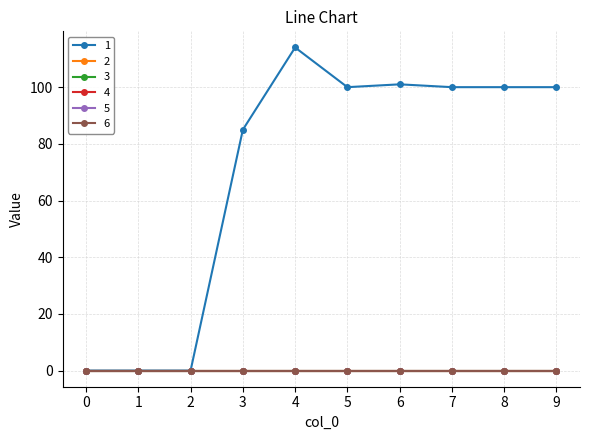

Which label corresponds to the largest value in the chart?

4